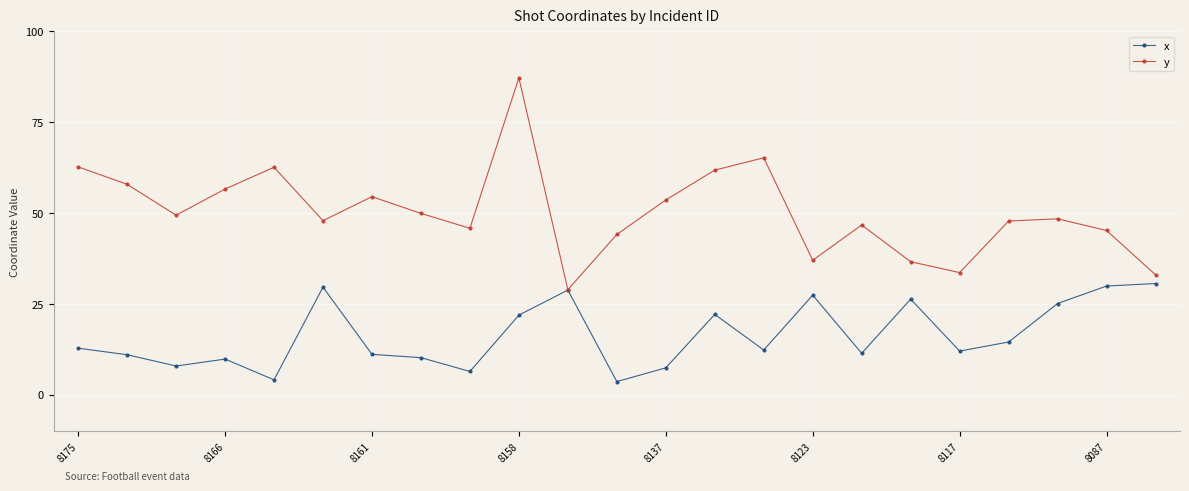

What are all the series names shown in the legend?

x, y